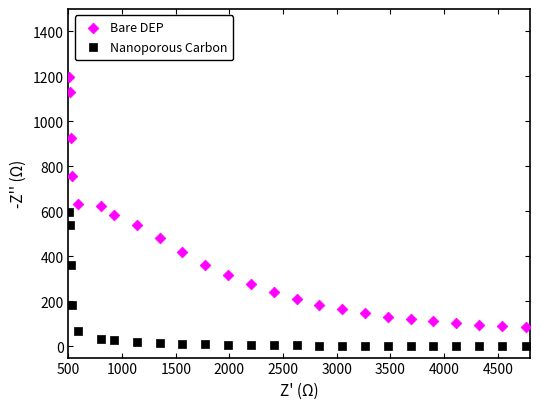

Which series has the widest spread of Y values?

Bare DEP